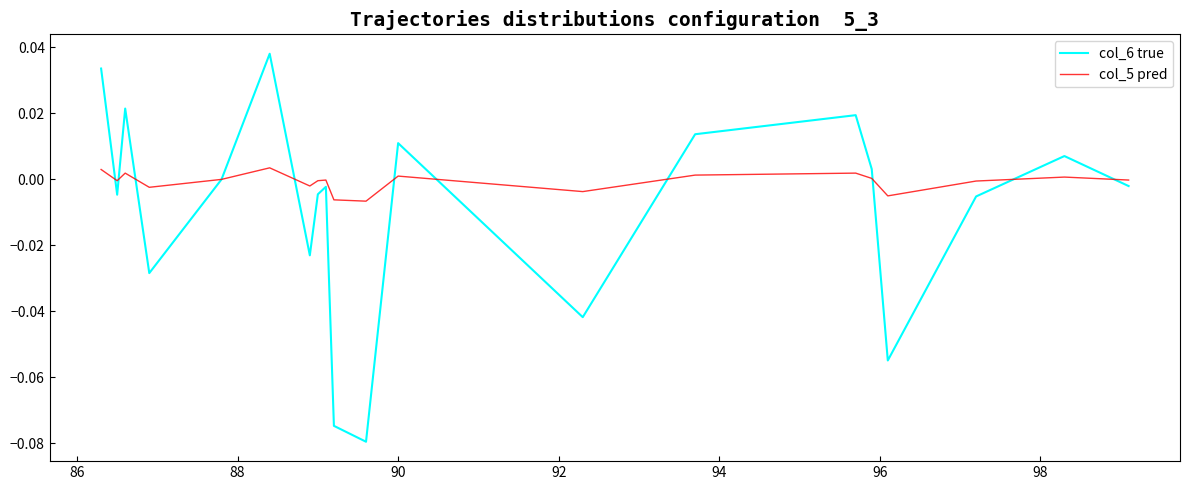

Which series has the widest spread of values?

col_6 true